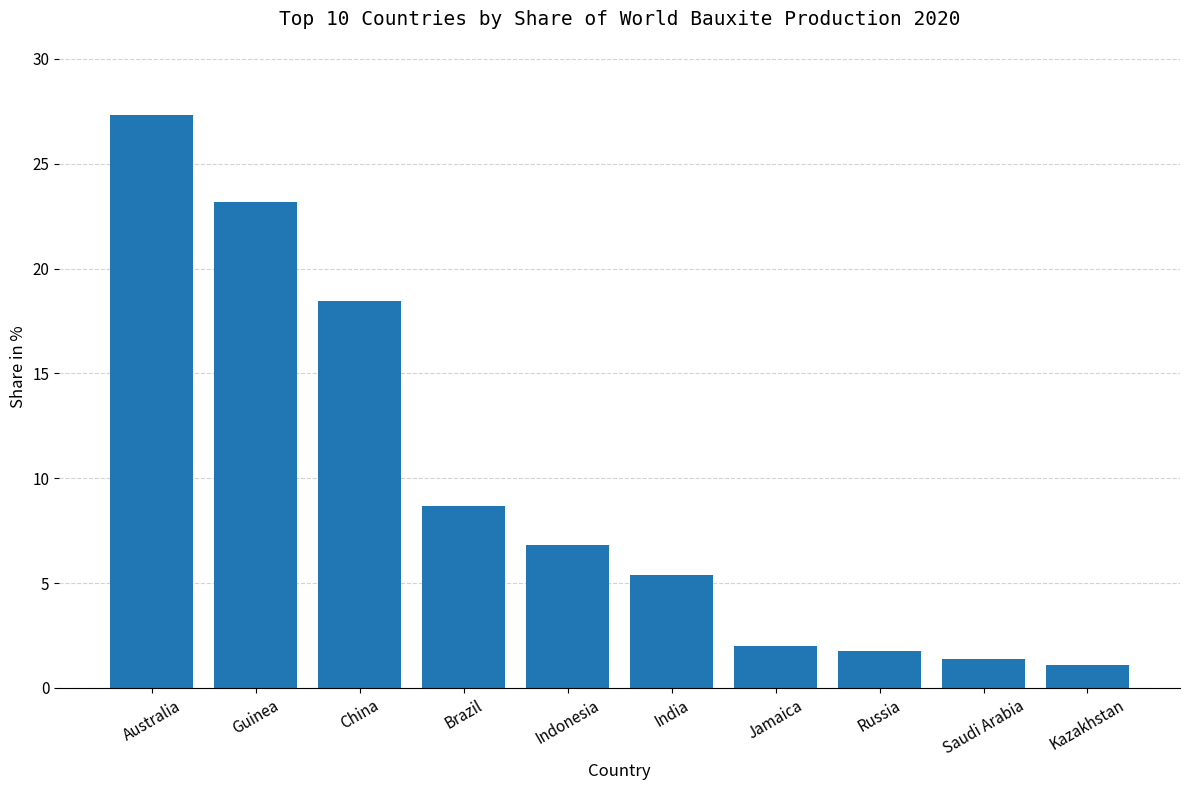

The chart shows a value of 18.5 at China. True or false?

True